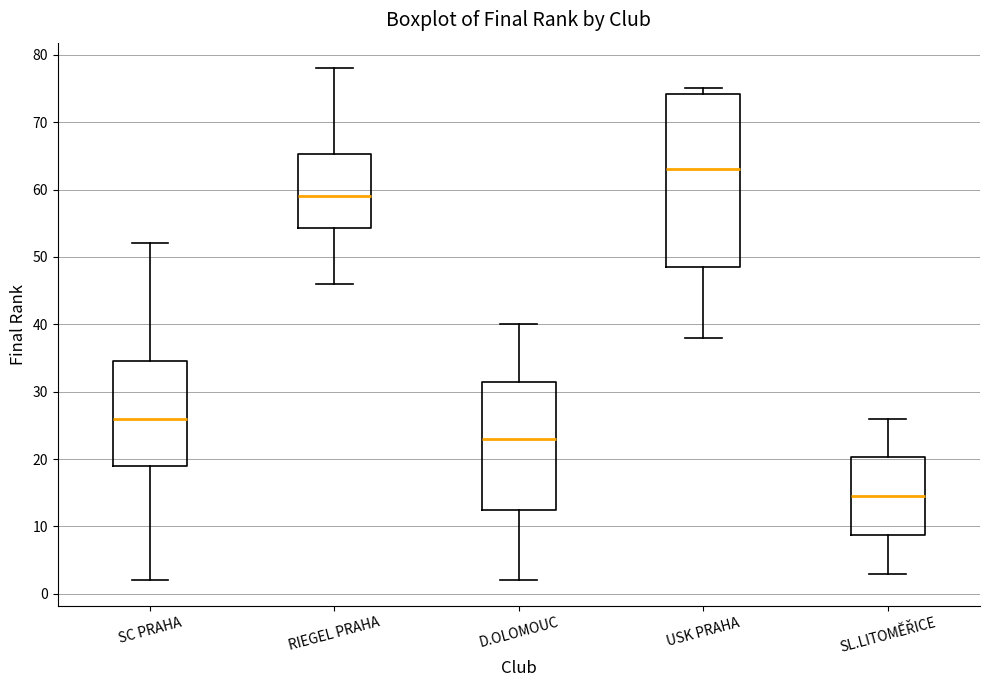

Which box has the highest median line?

USK PRAHA